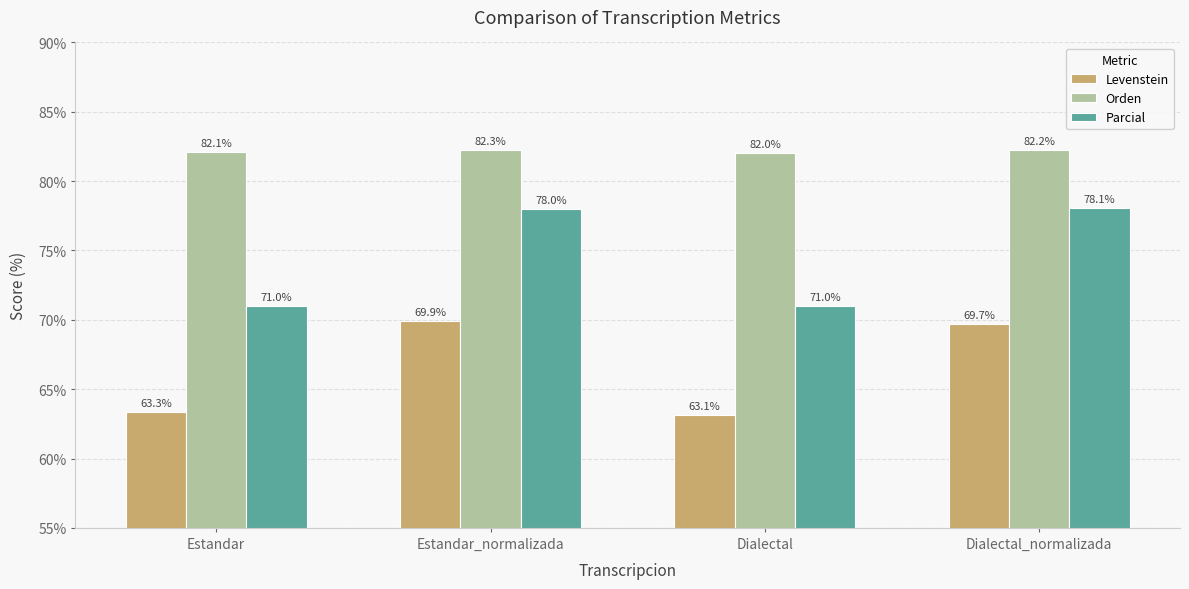

Which category has the highest value across all series?

Estandar_normalizada